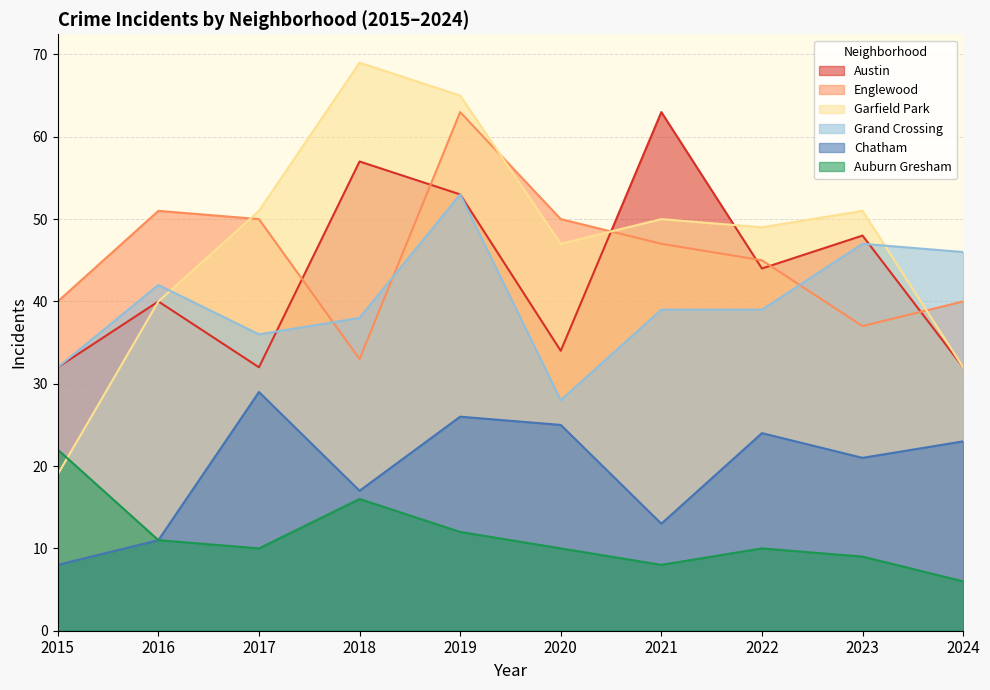

Is it true that Englewood equals 68 at 2021?

False